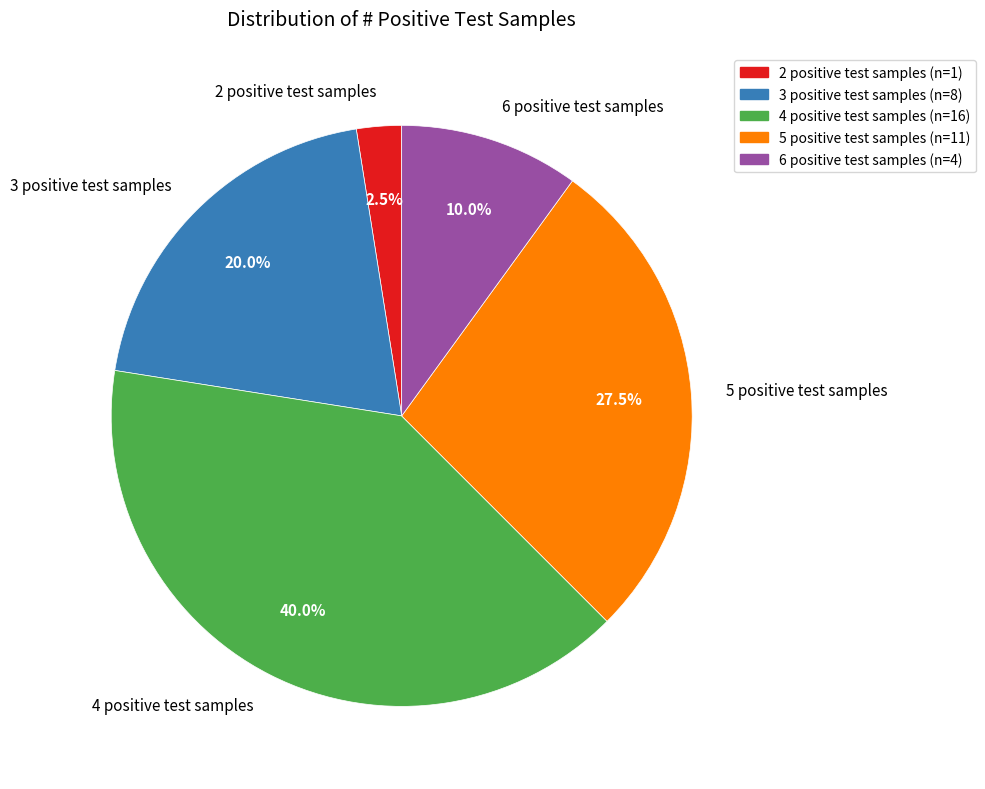

Do 2 positive test samples and 4 positive test samples together represent more than half of the pie?

No